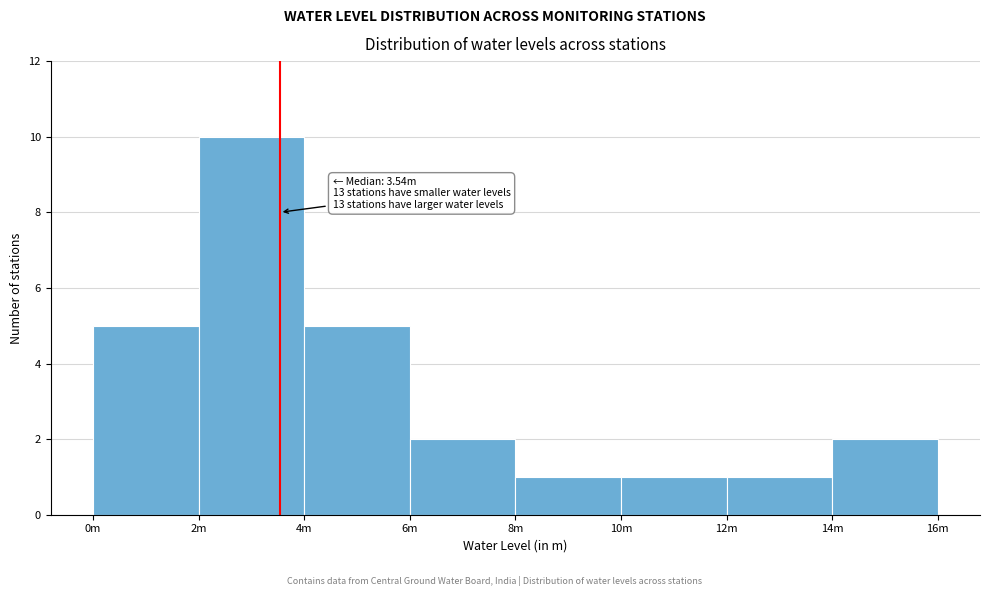

Reading left to right, extract all data points from this chart.

0m=5	2m=10	4m=5	6m=2	8m=1	10m=1	12m=1	14m=2